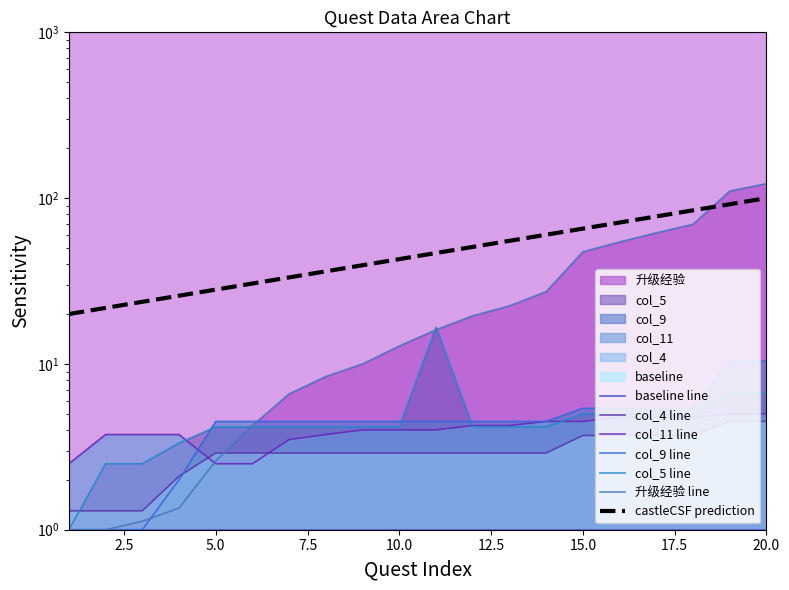

What is the sum of the col_11 values at 1 and 12?

6.8